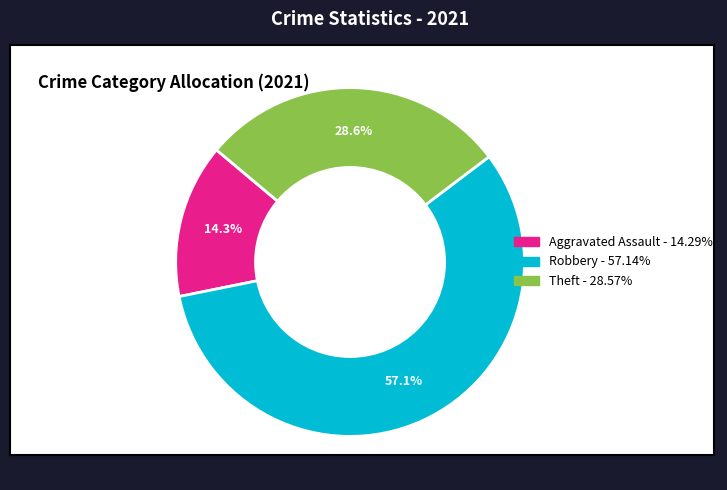

Is there any slice that represents more than half of the pie?

Yes